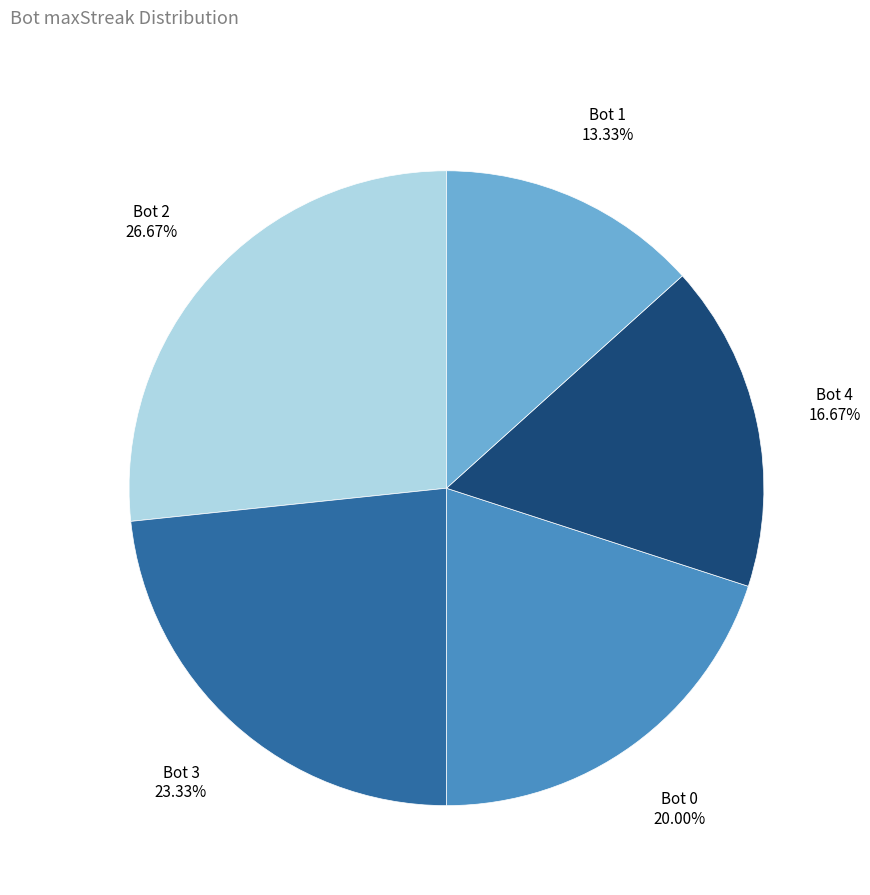

Does any single category account for the majority?

No